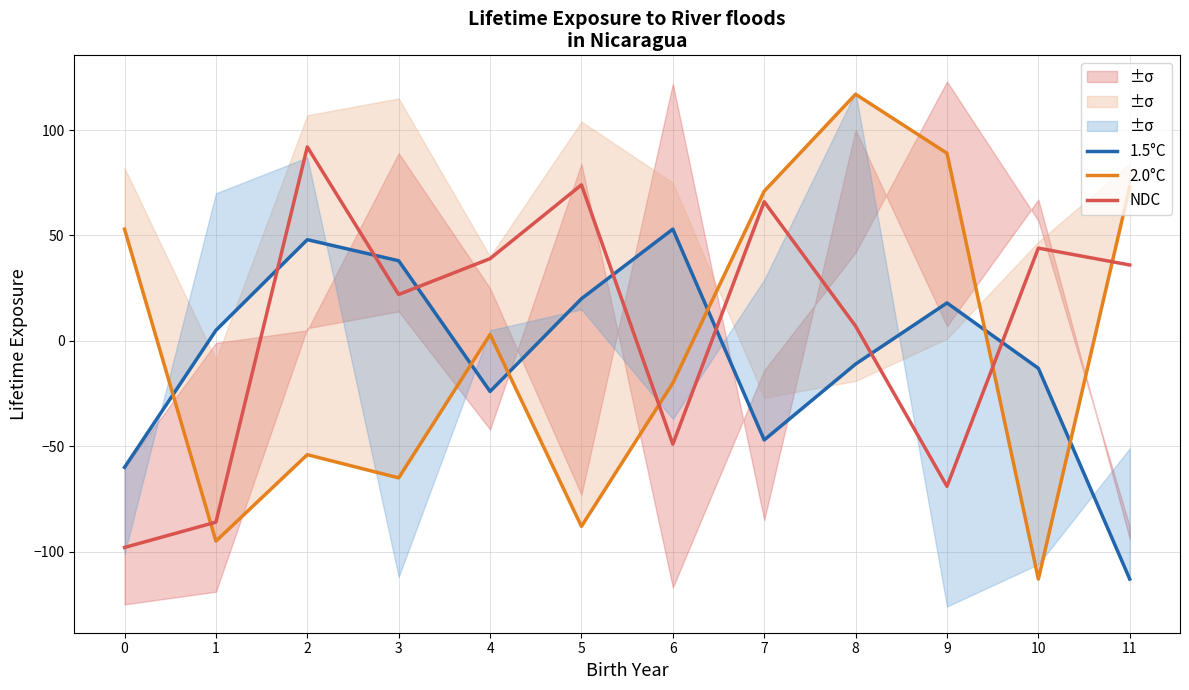

What is the spread (max minus min) of values at 4?

63